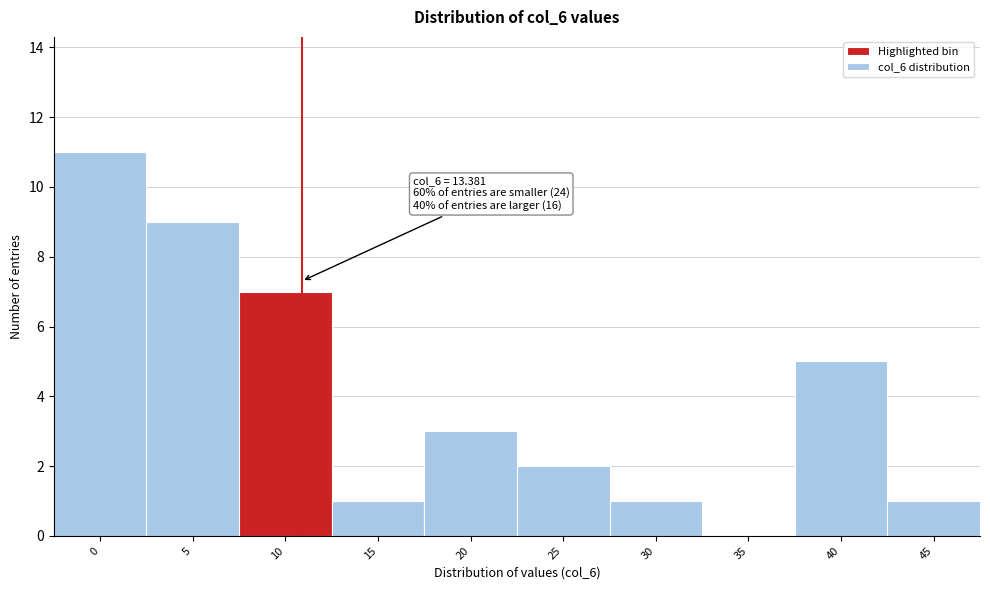

Reading left to right, what are all the values shown in this chart?

0=11	5=9	10=7	15=1	20=3	25=2	30=1	35=0	40=5	45=1